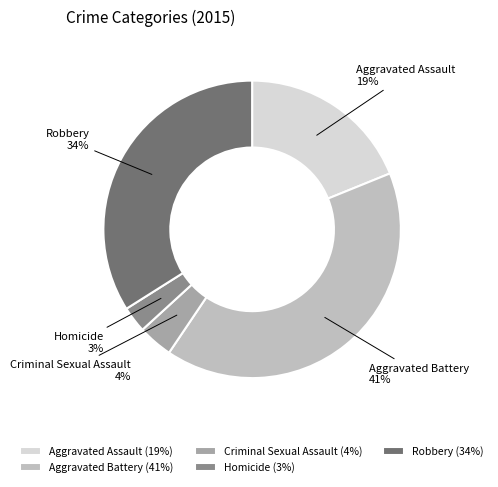

What percentage is the Robbery slice, to the nearest percent?

34%